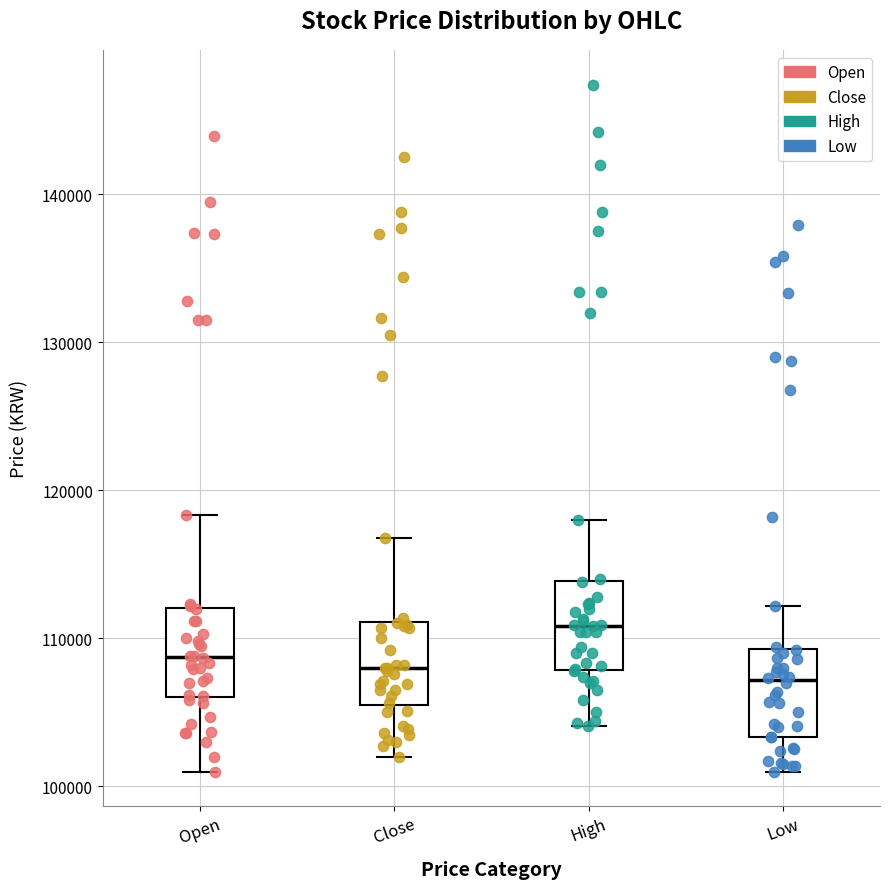

Reading left to right, transcribe this box plot: for each box, give where its median line is, the range the box spans, and where its two whiskers end, as read against the y-axis. The values are not printed on the chart, so give them approximately, as read against the axis.

Open: median 109000, box 106000 to 112000, whiskers 101000 to 118000
Close: median 108000, box 105000 to 111000, whiskers 102000 to 117000
High: median 111000, box 108000 to 114000, whiskers 104000 to 118000
Low: median 107000, box 103000 to 109000, whiskers 101000 to 112000